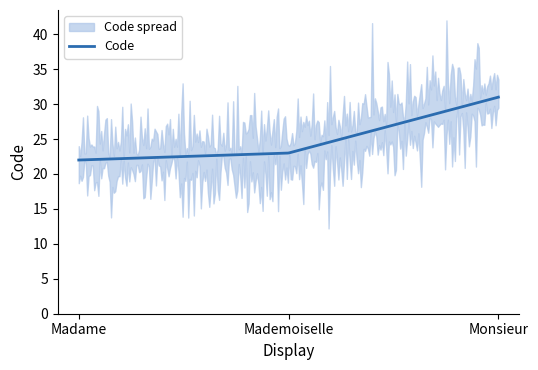

Rank the categories by value from lowest to highest.

Madame, Mademoiselle, Monsieur